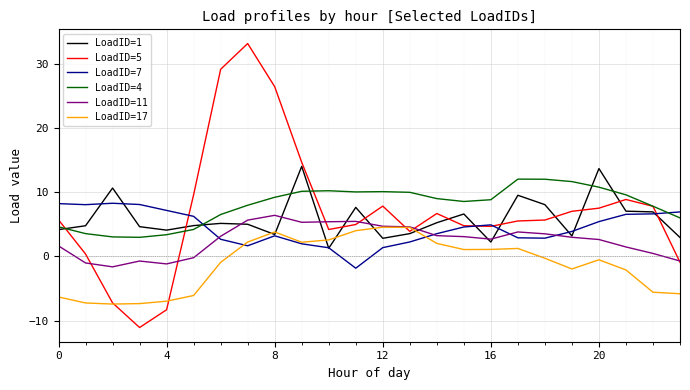

Which series has the largest range (max minus min)?

LoadID=5